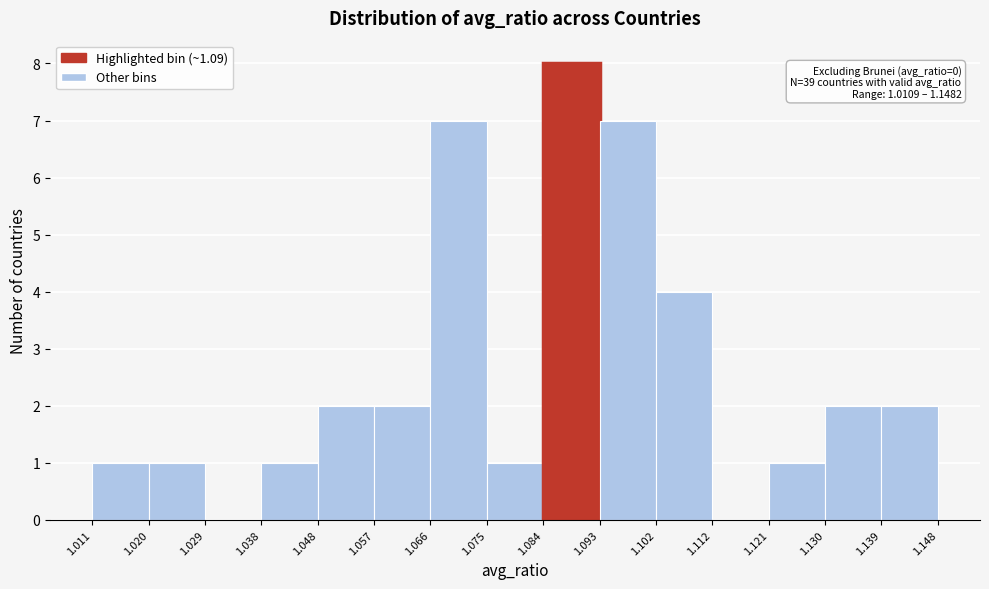

Which range on the x-axis has the tallest bar?

1.084 to 1.093